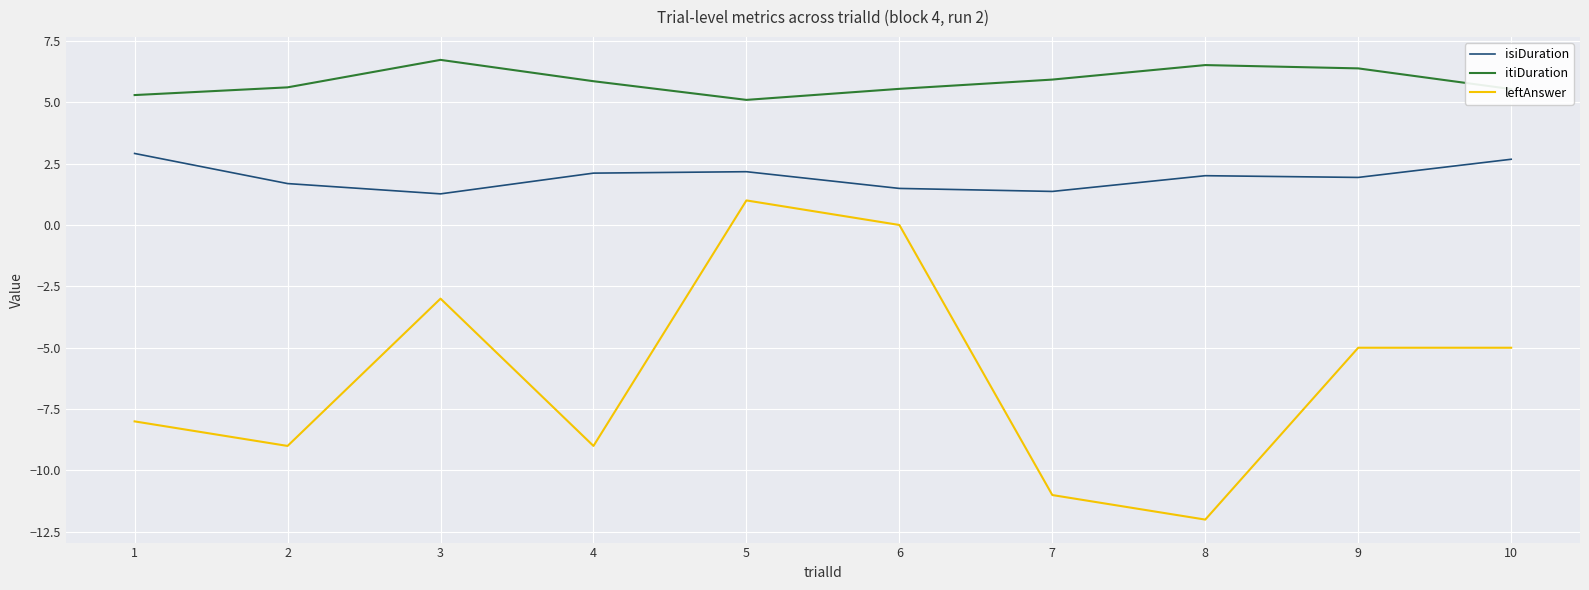

Which series has the largest total across all categories?

itiDuration